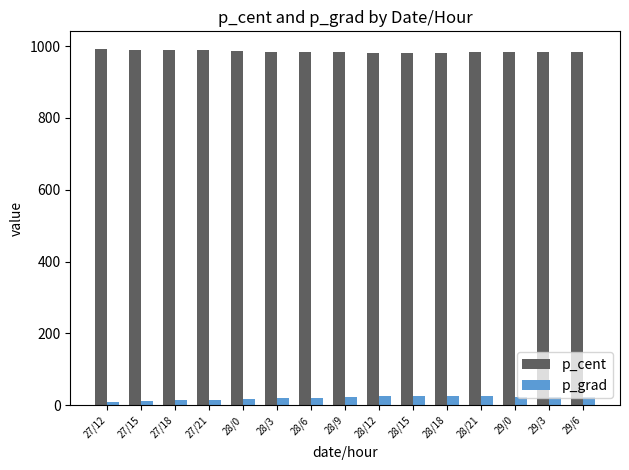

The value of p_cent at 28/9 is 1525.1. True or false?

False